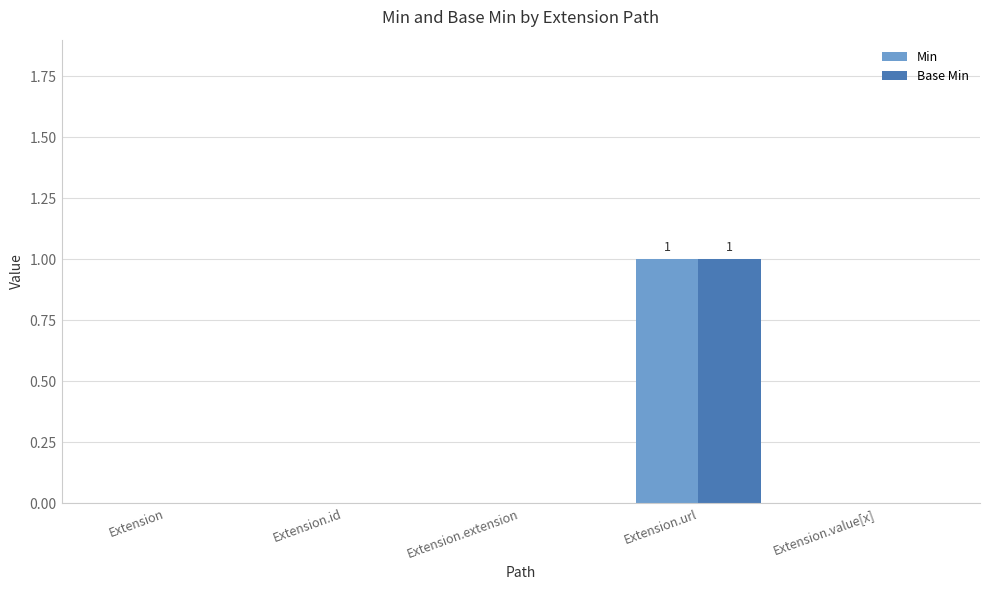

What is the sum of the Base Min values at Extension.url and Extension?

1